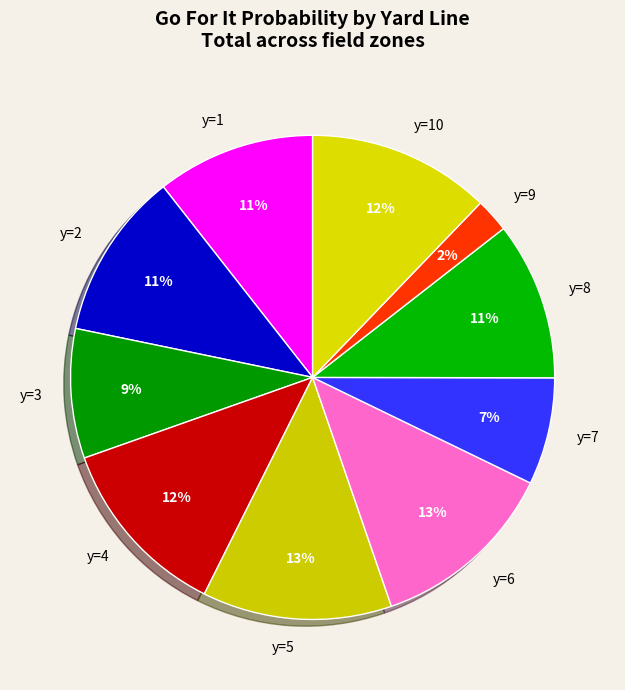

How many segments does this pie chart have?

10